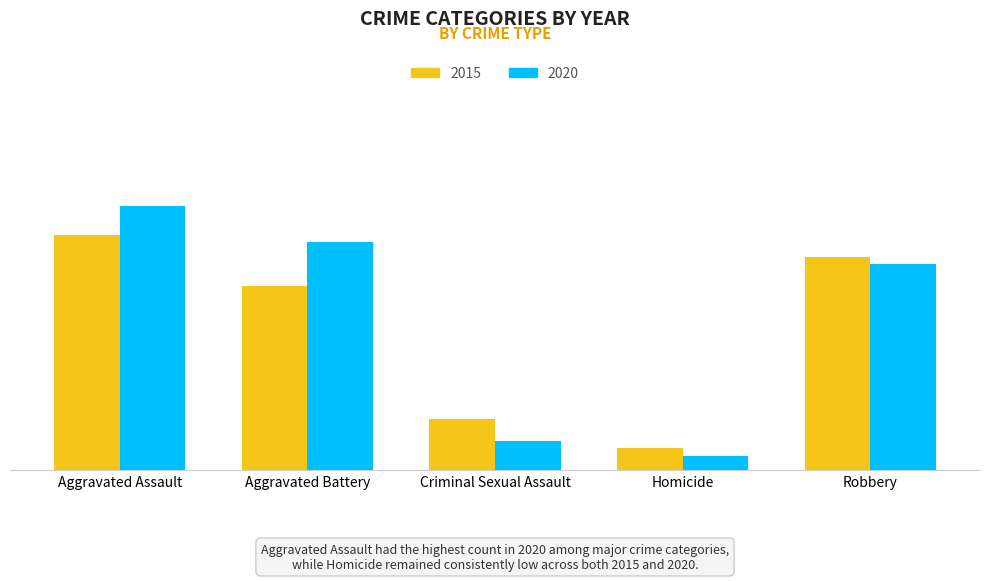

What is the maximum value for 2015?

32